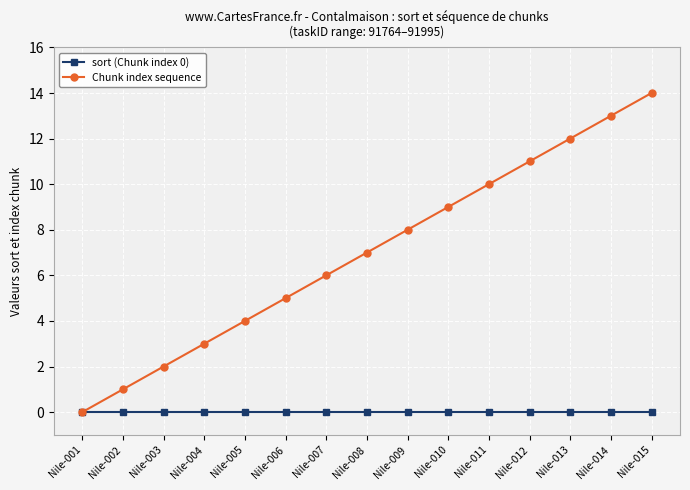

How many lines are shown in the chart?

2